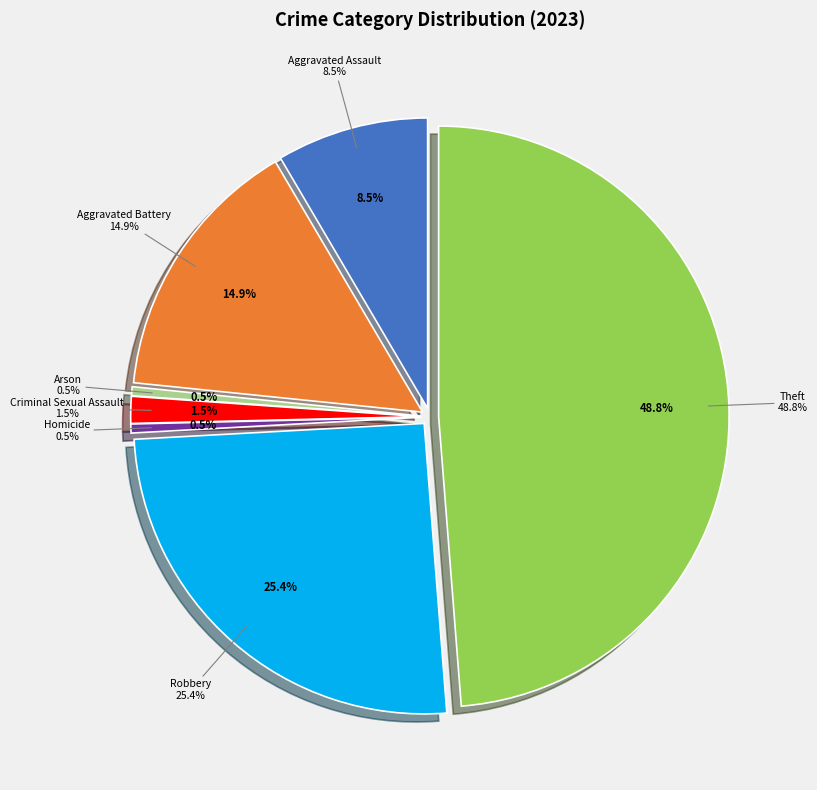

To the nearest percent, what is the difference between the largest and smallest slice percentages?

48%